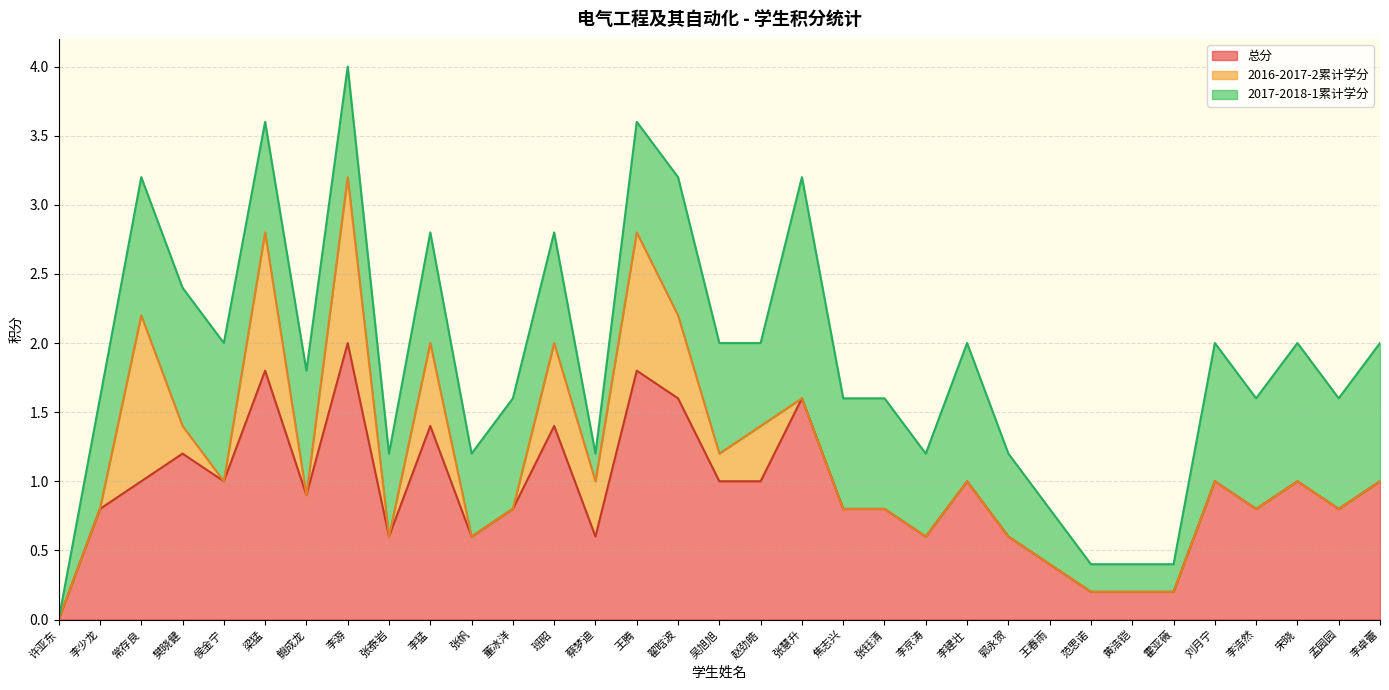

List the series in order of their overall mean, lowest first.

2016-2017-2累计学分, 2017-2018-1累计学分, 总分